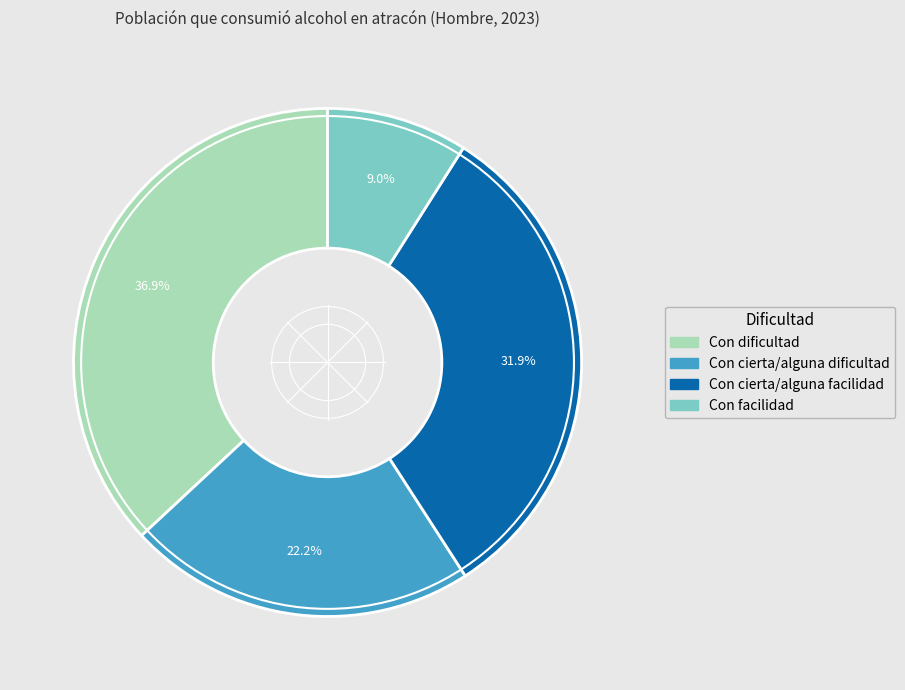

True or false: Con cierta/alguna dificultad accounts for 8% of the total.

False